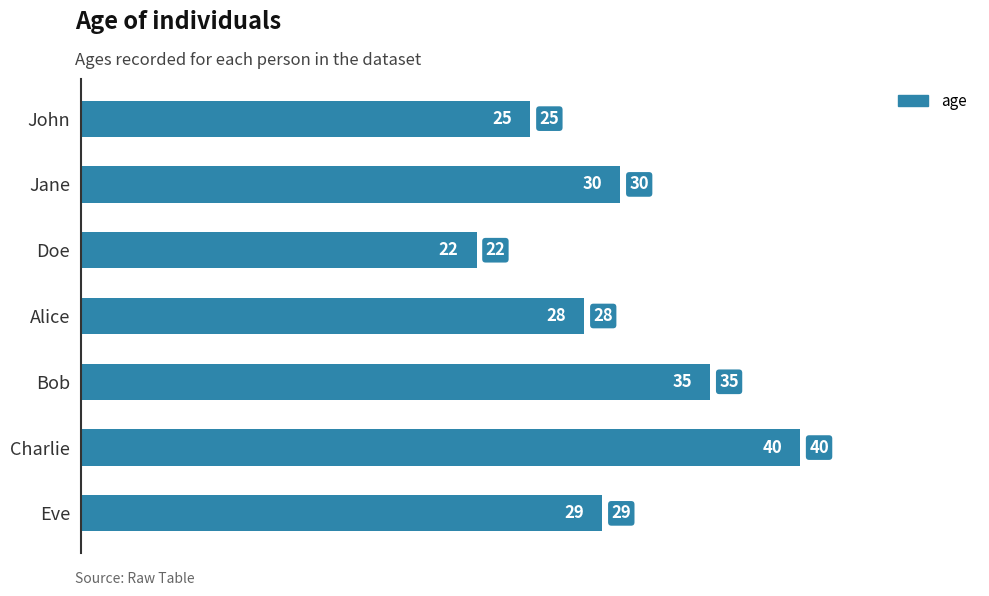

What is the label of the 7th bar from the bottom?

John